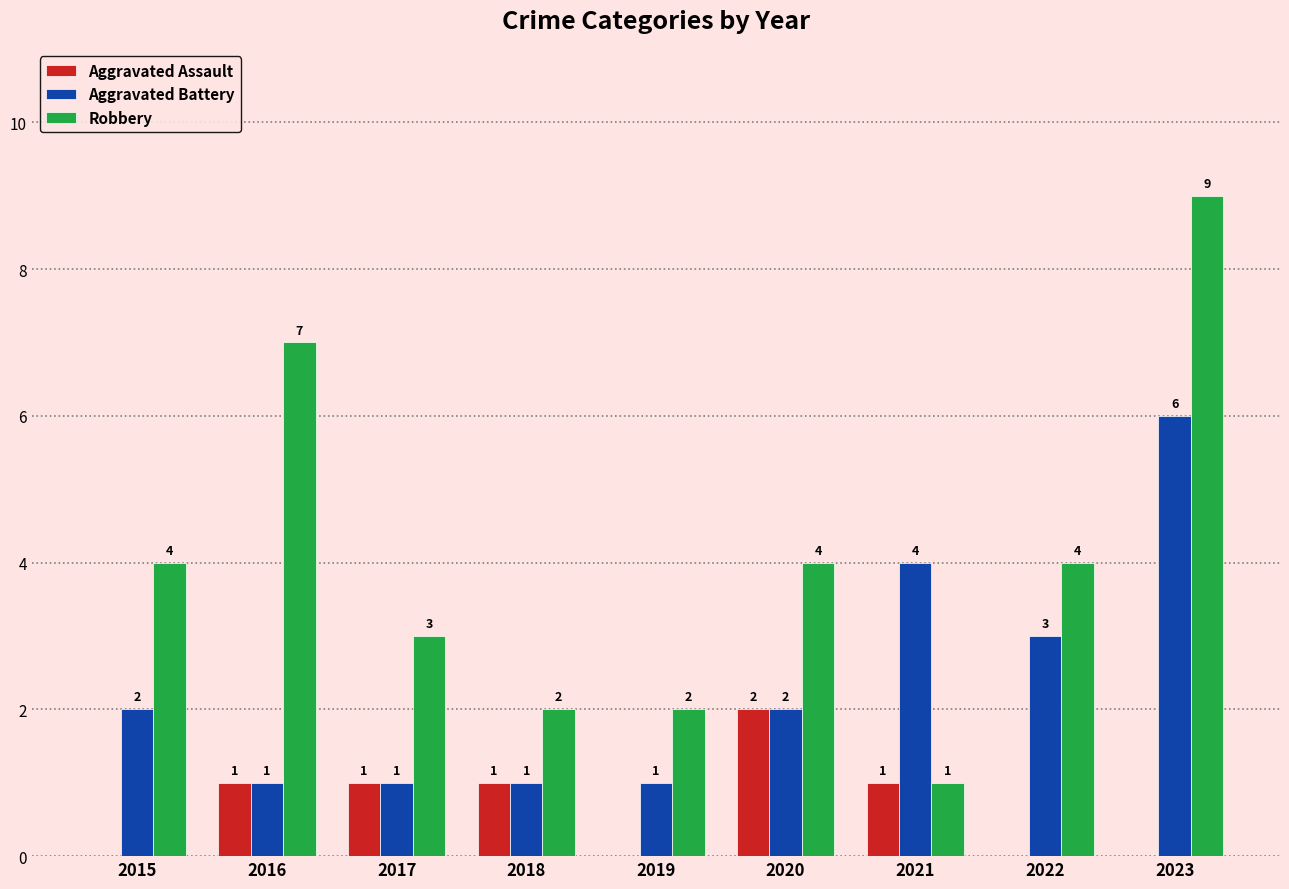

Is the value of Robbery at 2019 greater than the value of Aggravated Battery at 2016?

Yes